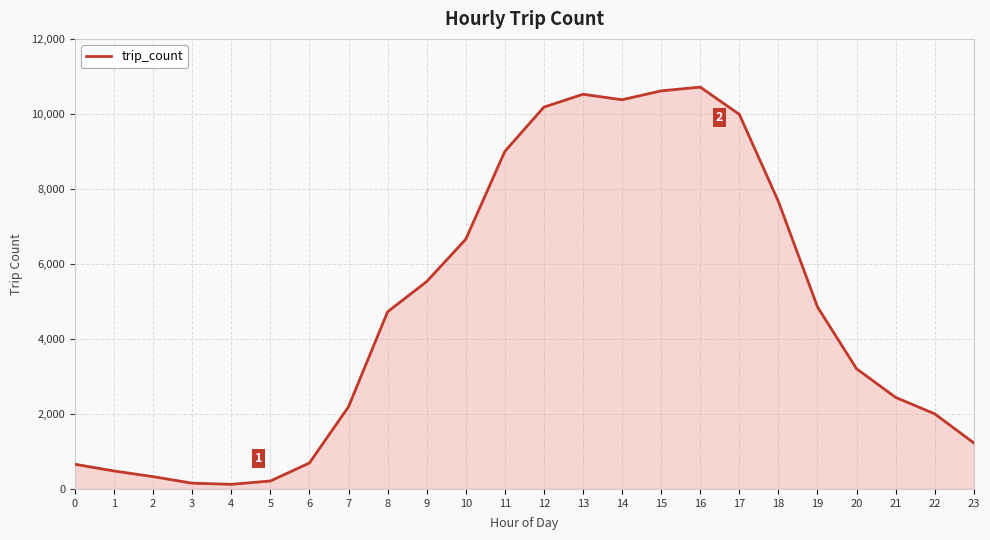

How many lines are shown in the chart?

1